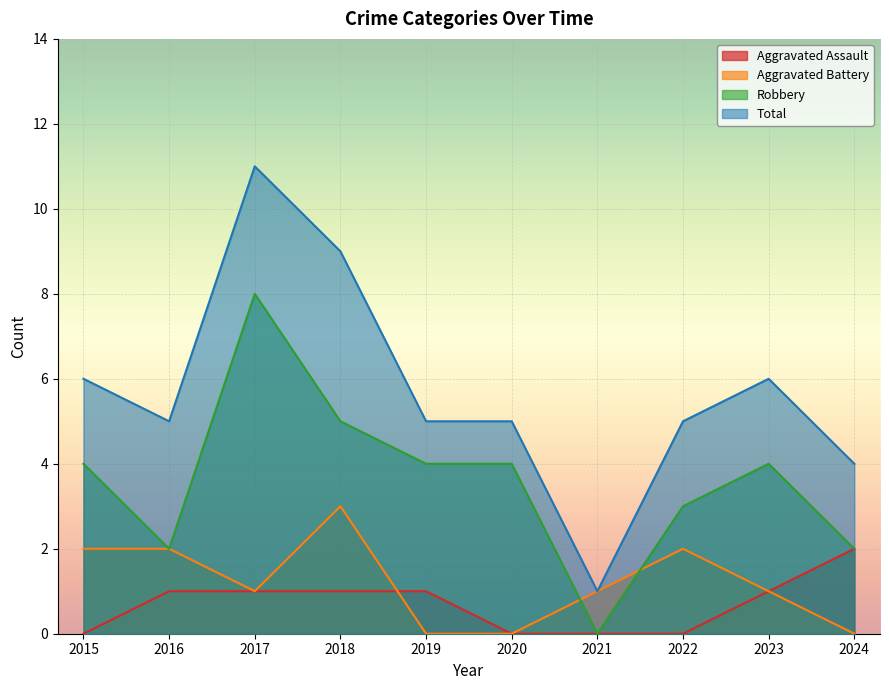

The Aggravated Assault series shows 0 at 2015. True or false?

True